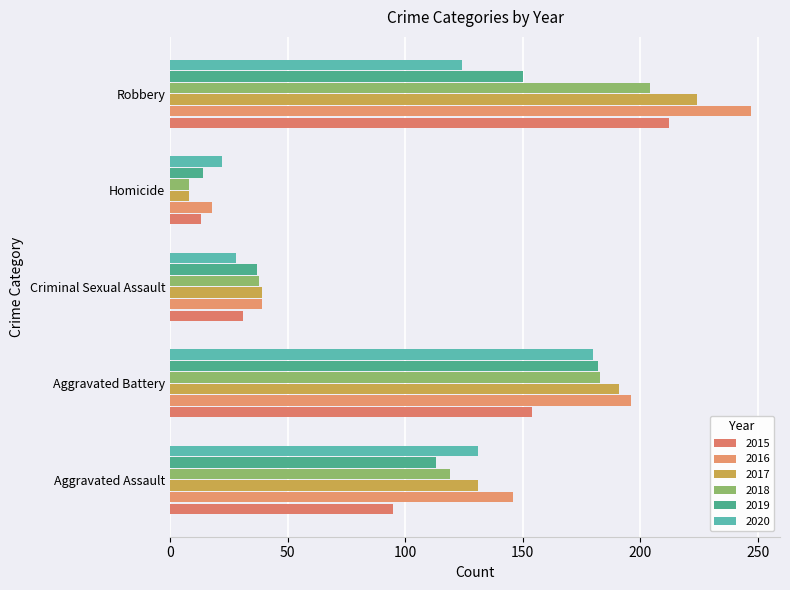

What is the difference between the 2017 values at Criminal Sexual Assault and Homicide?

31